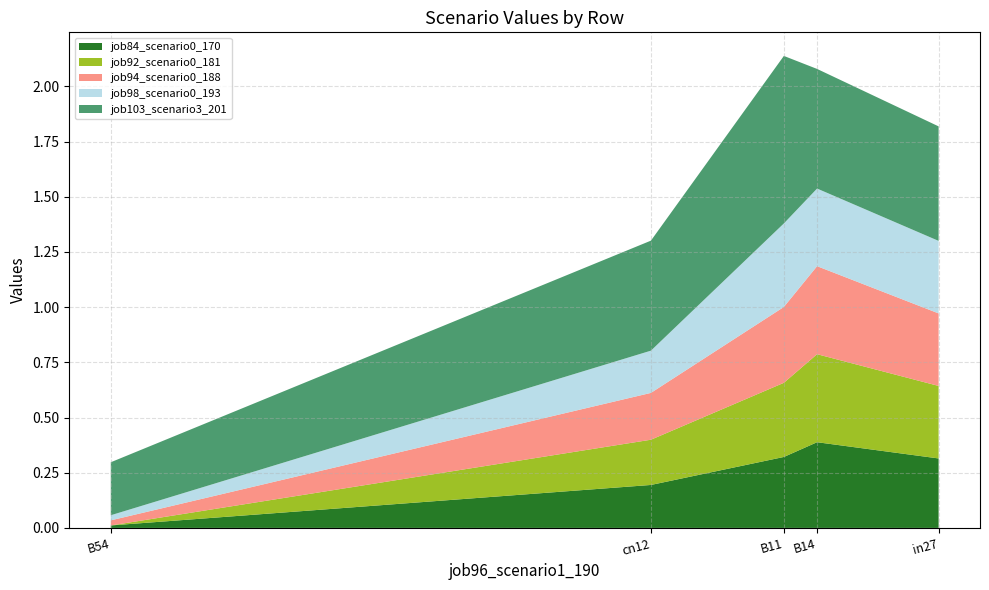

Which category has the highest value in the job84_scenario0_170 series?

B14